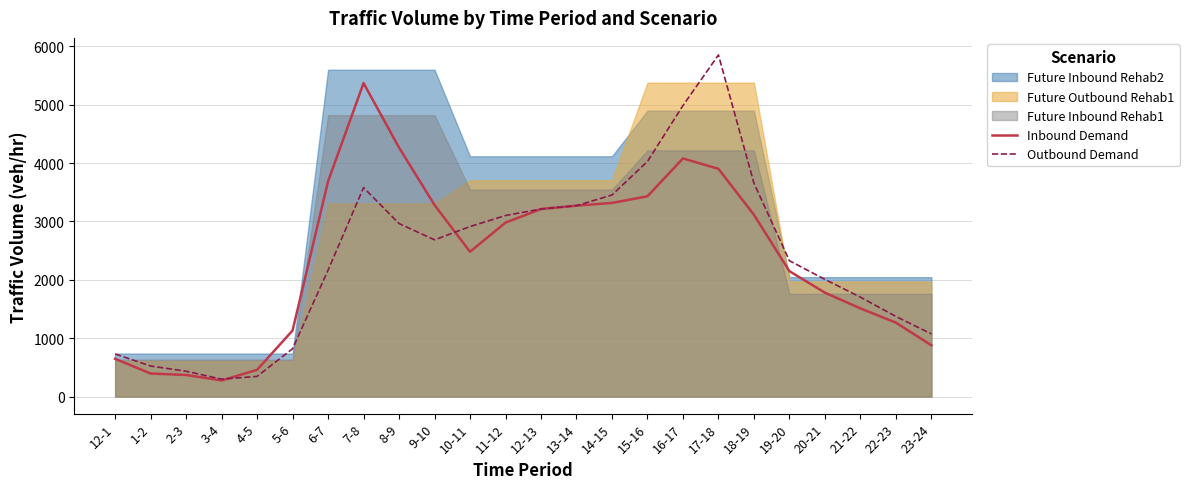

Which series ends up on top after the final intersection of Outbound Demand and Inbound Demand?

Outbound Demand